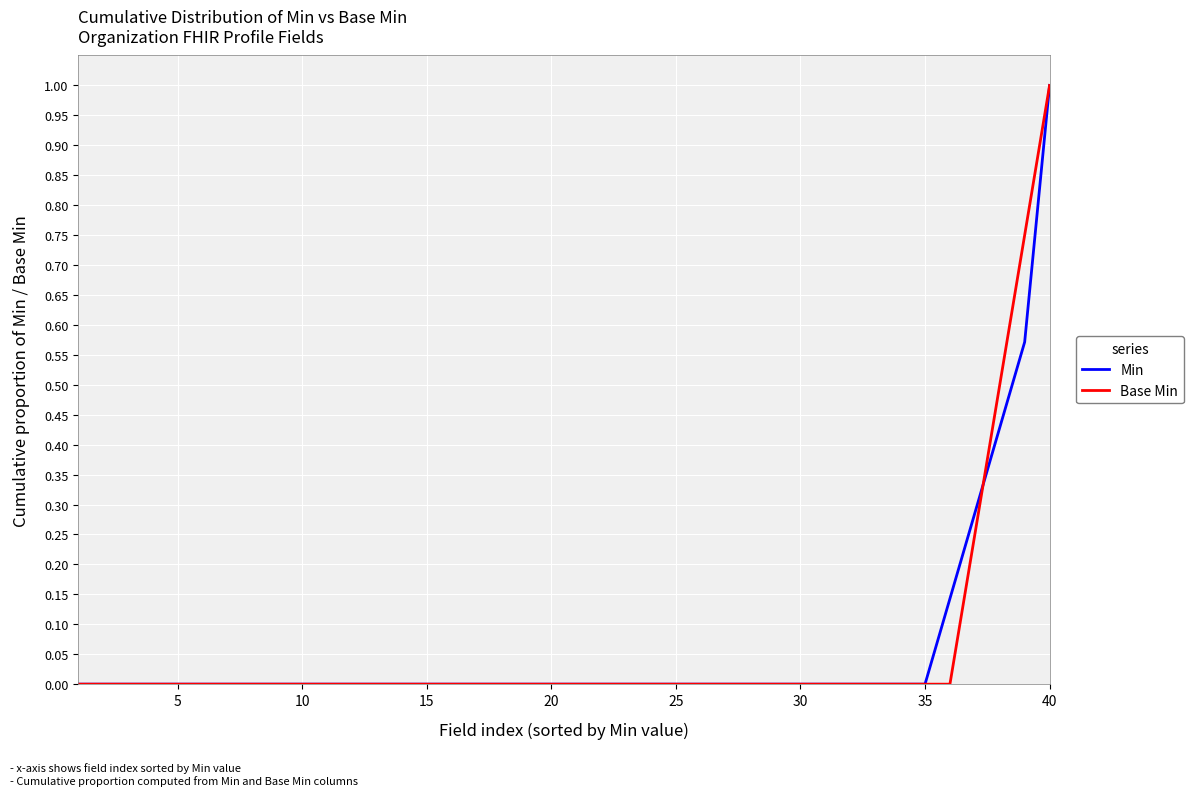

What is the greatest value displayed?

1.0